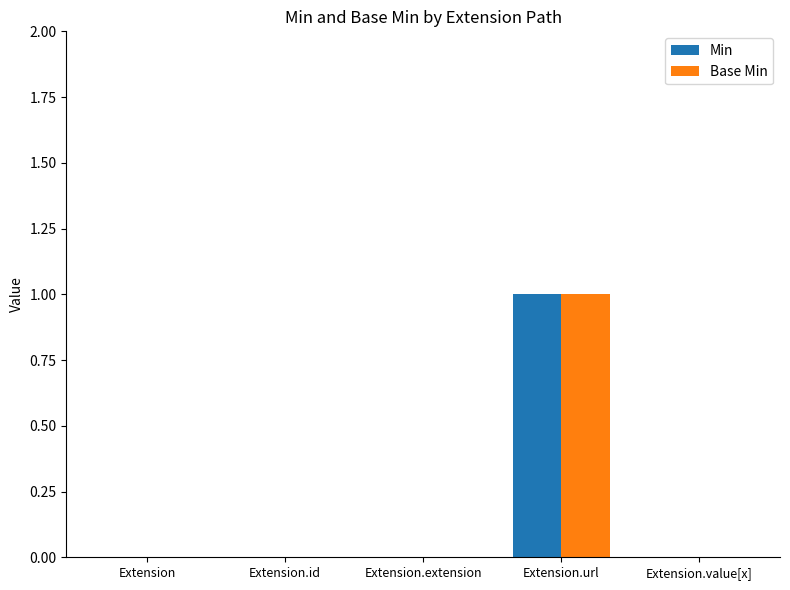

How many groups of bars are there?

5